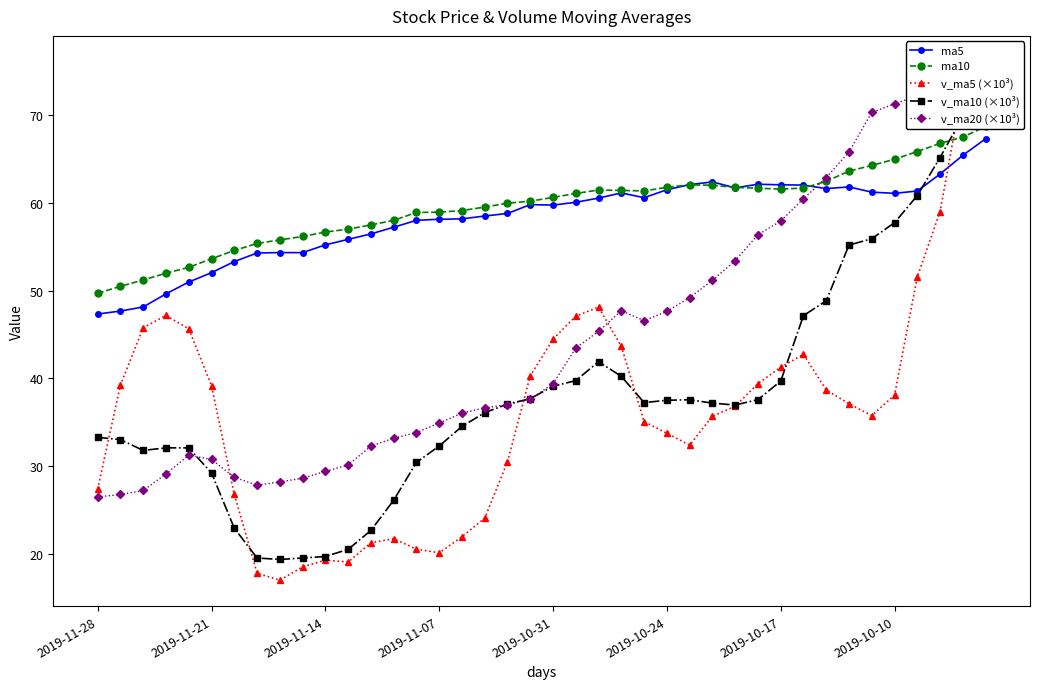

Where do ma10 and v_ma20 (×10³) first cross each other?

31 and 32